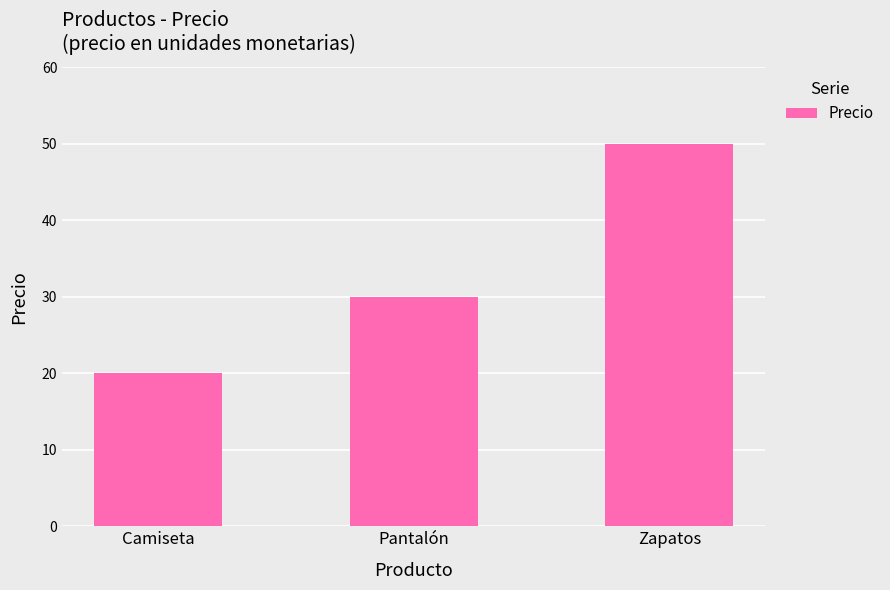

Which label corresponds to the smallest value in the chart?

Camiseta